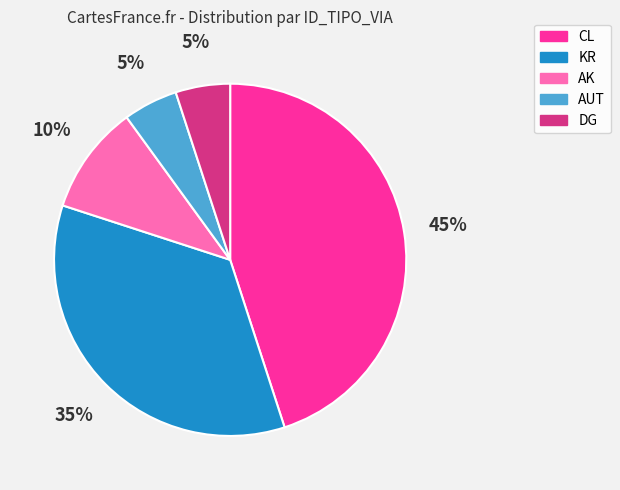

To the nearest percent, what portion does DG represent?

5%